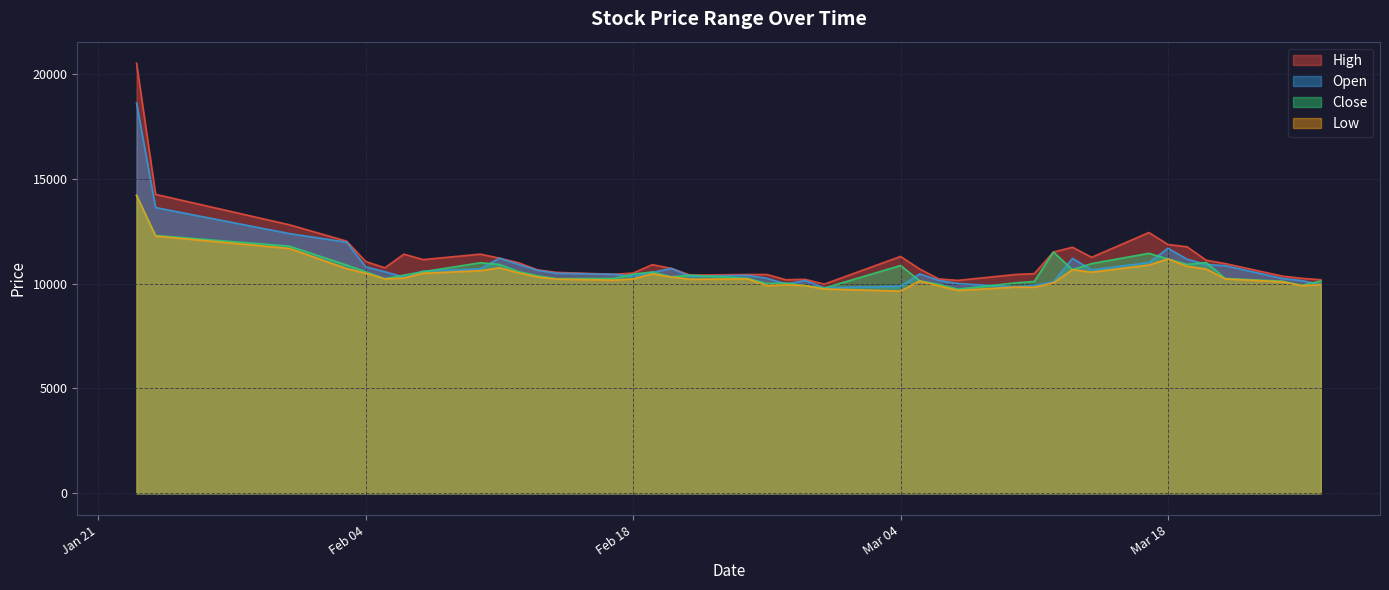

List the series in order of their peak value, highest first.

High, Open, Close, Low